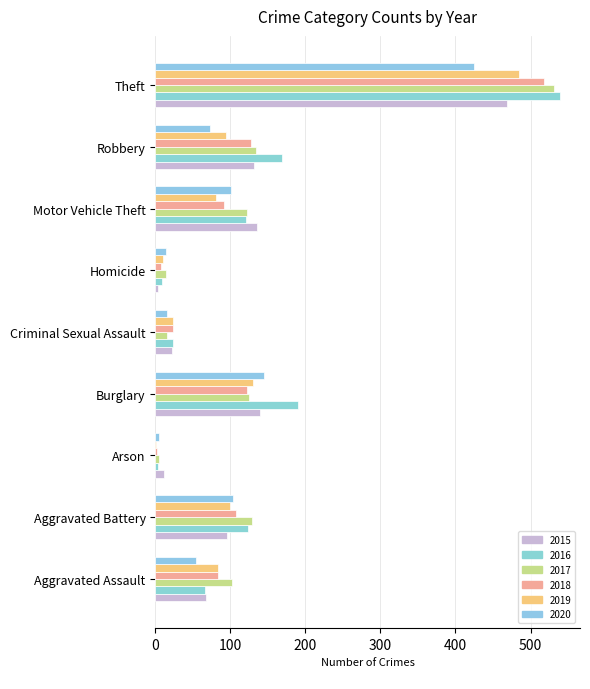

Rank the series at Criminal Sexual Assault from highest to lowest value.

2016, 2019, 2018, 2015, 2020, 2017